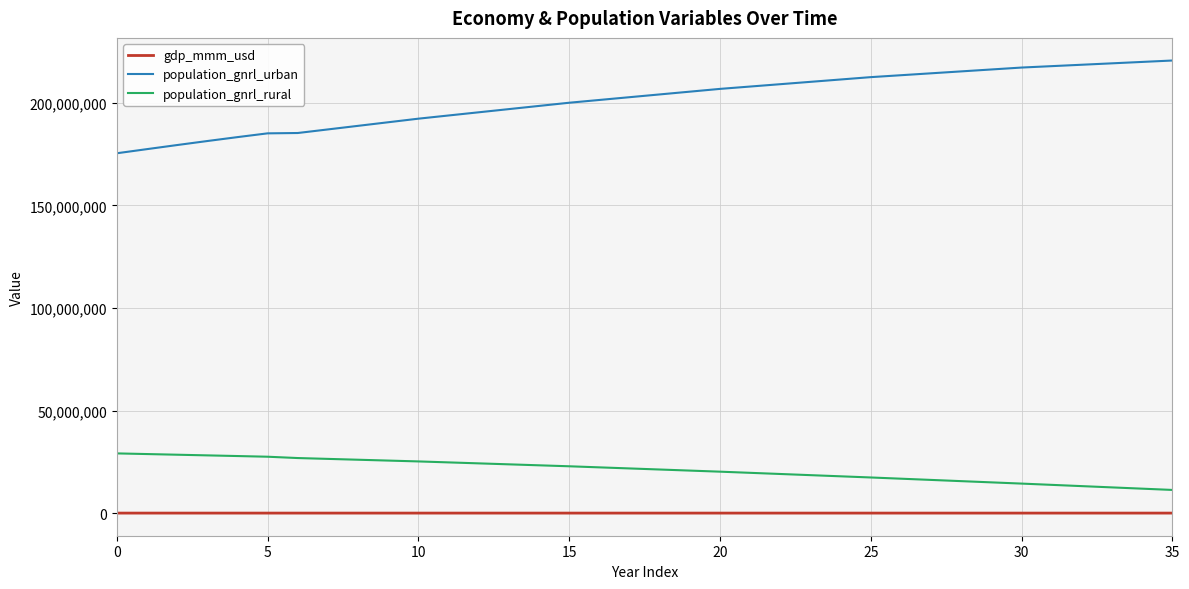

How many values in the population_gnrl_urban series are below 204048799?

18